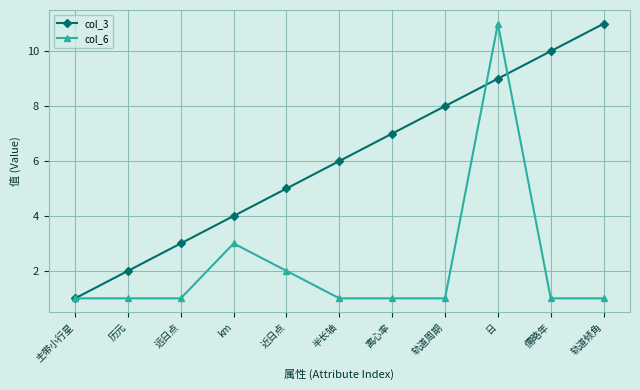

At which category is the sum across all series the highest?

日